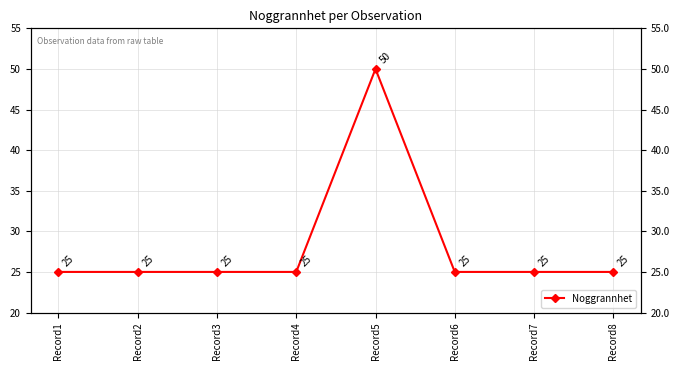

At which category does the chart reach its peak across all series?

Record5